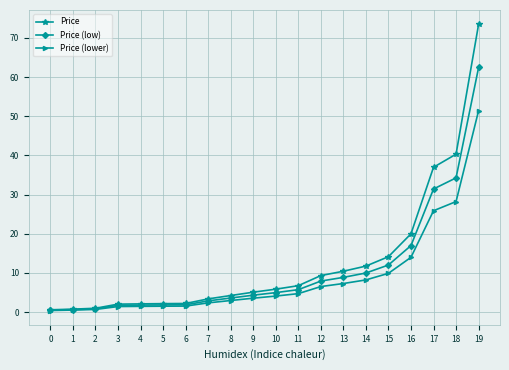

Rank the series by their average value, from highest to lowest.

Price, Price (low), Price (lower)